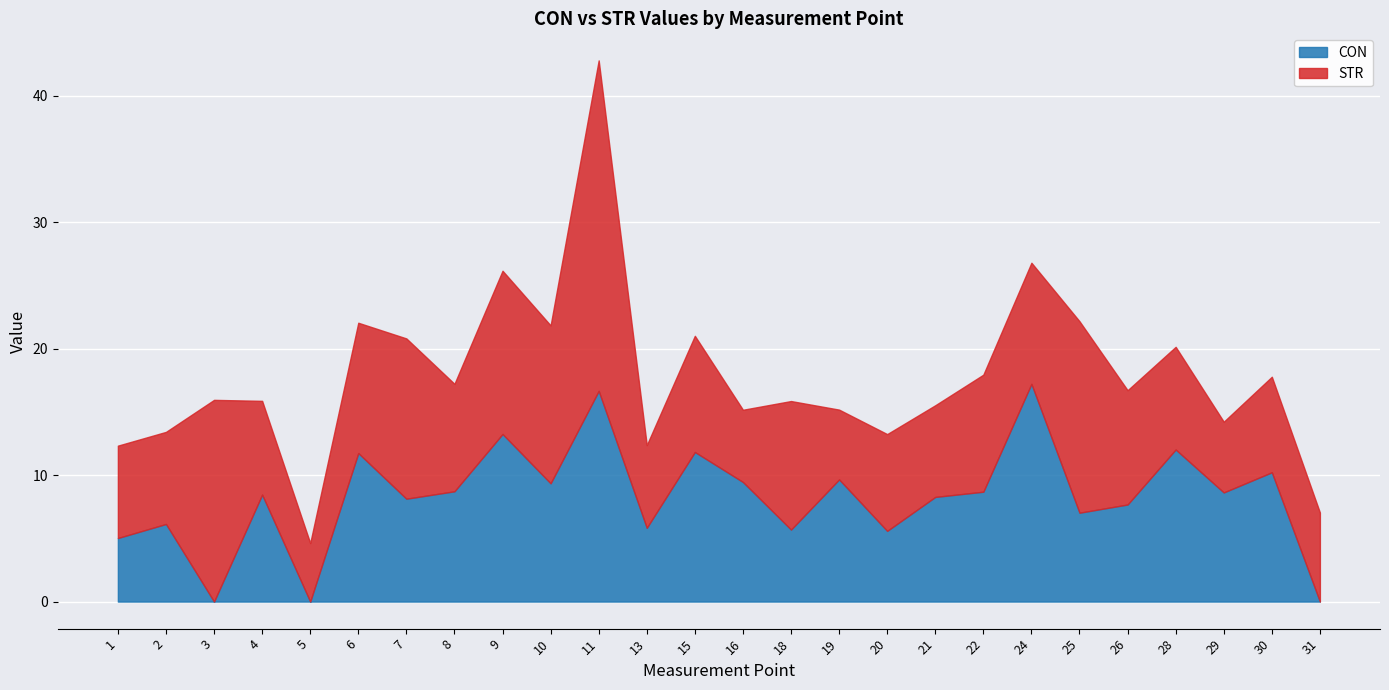

What are all the series names shown in the legend?

CON, STR